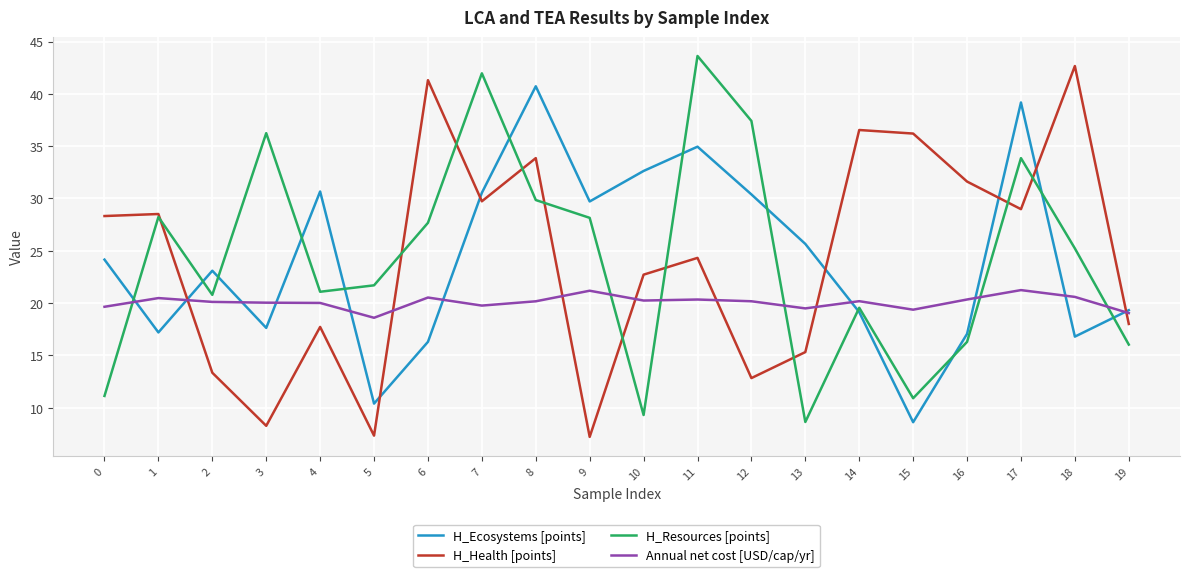

The value of H_Ecosystems [points] at 6 is 21.4. True or false?

False